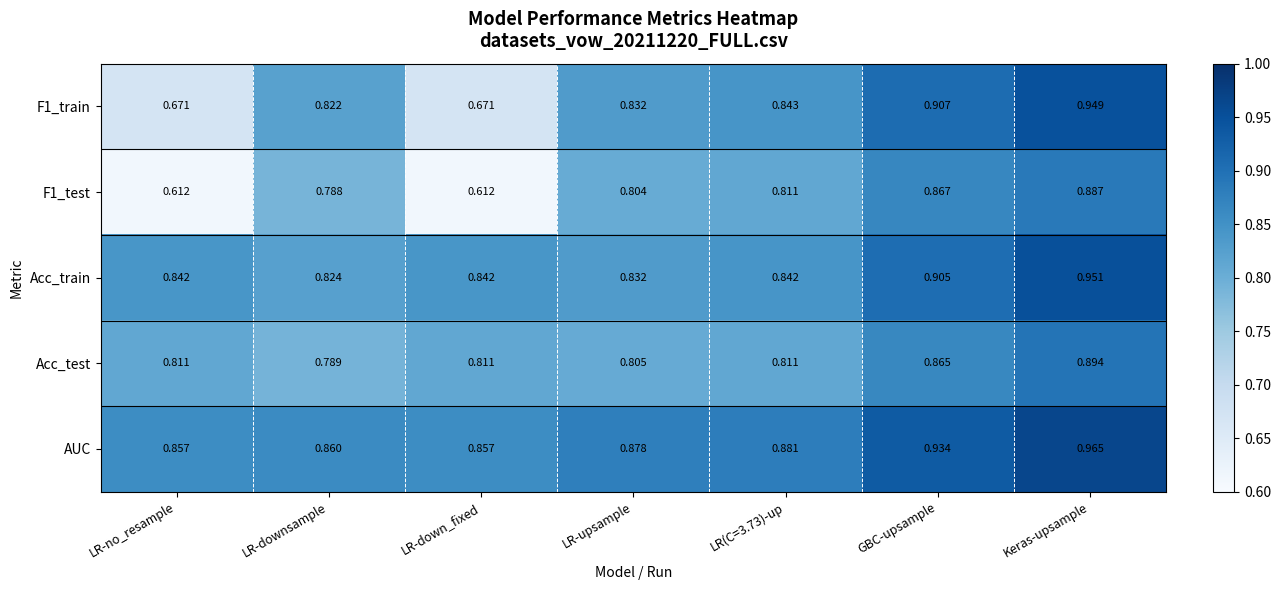

Which series has the widest spread of values?

F1_train